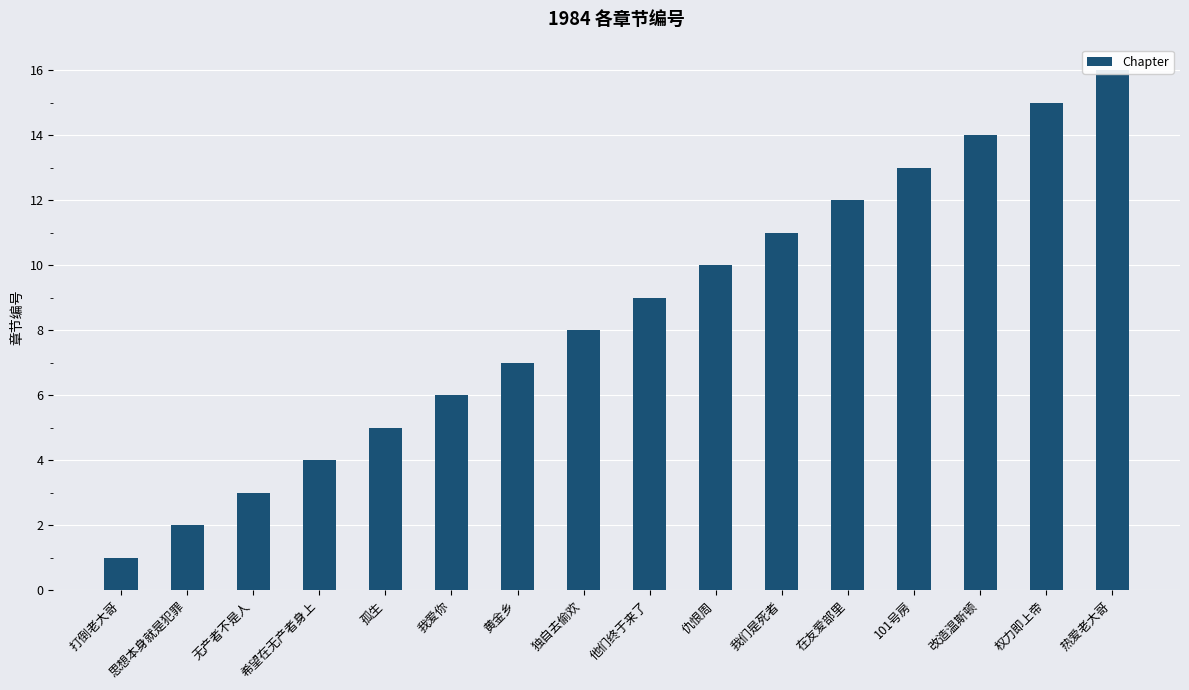

Reading right to left, extract all data points from this chart.

16	15	14	13	12	11	10	9	8	7	6	5	4	3	2	1